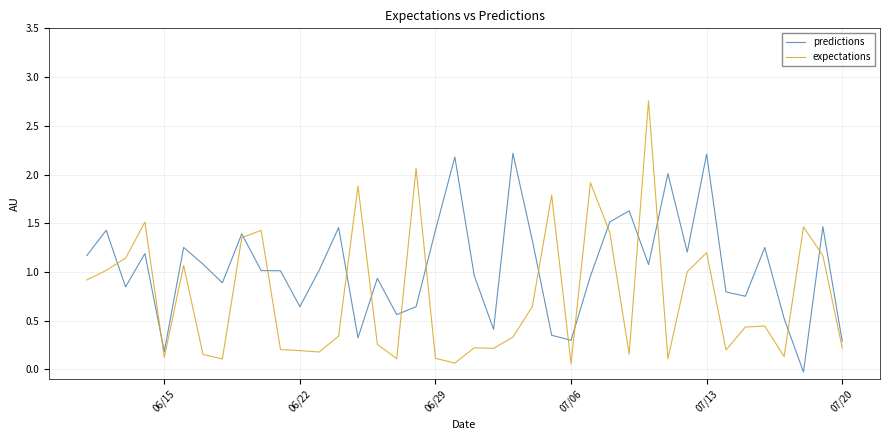

True or false: predictions and expectations intersect in this chart.

True